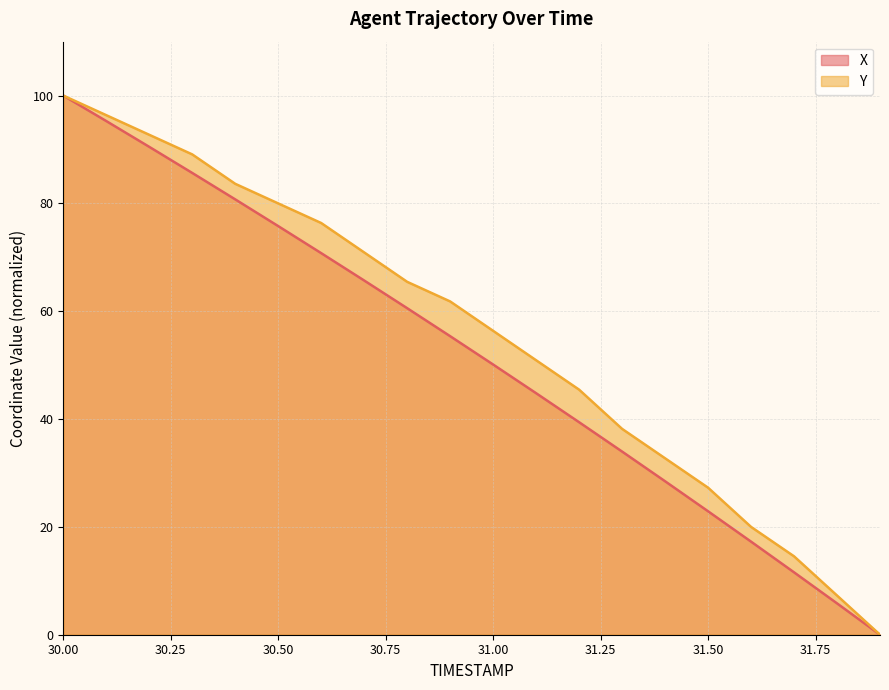

True or false: X and Y intersect in this chart.

False